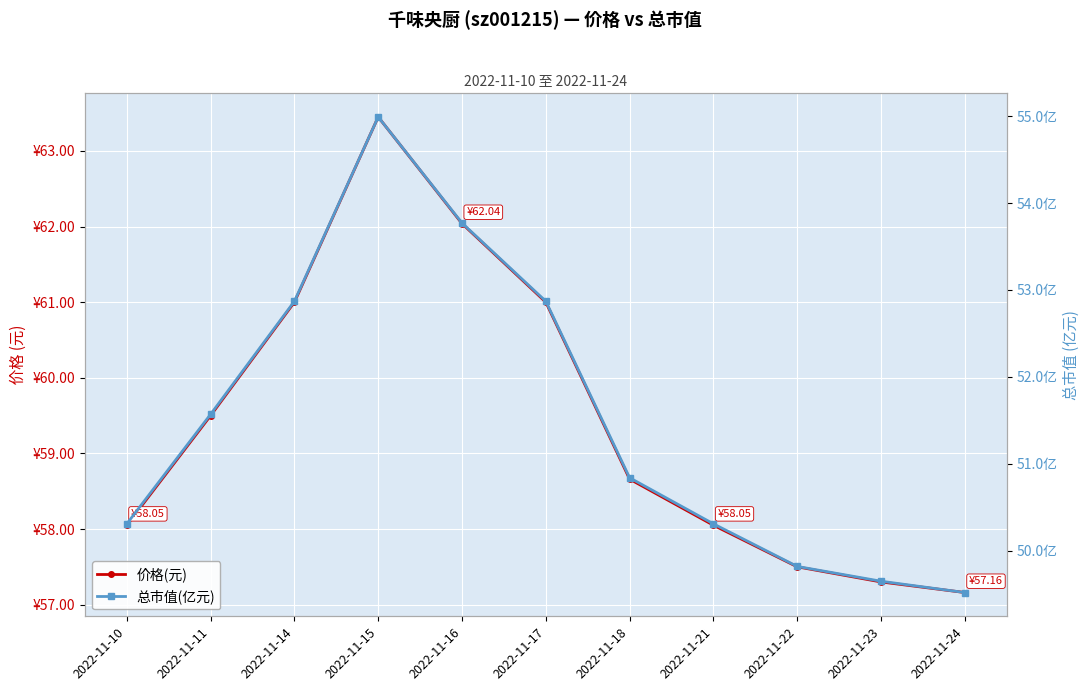

In 价格(元), how many points are higher than both neighbors (excluding endpoints)?

1